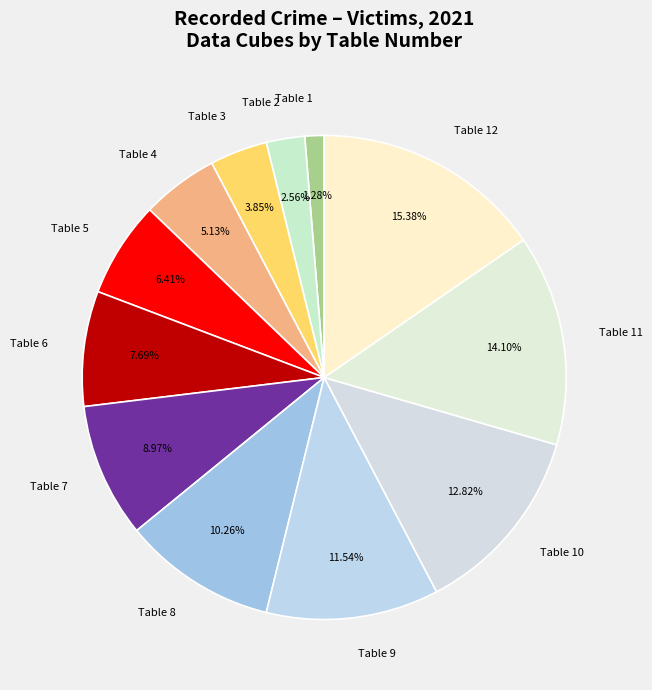

How many slices are in this pie chart?

12